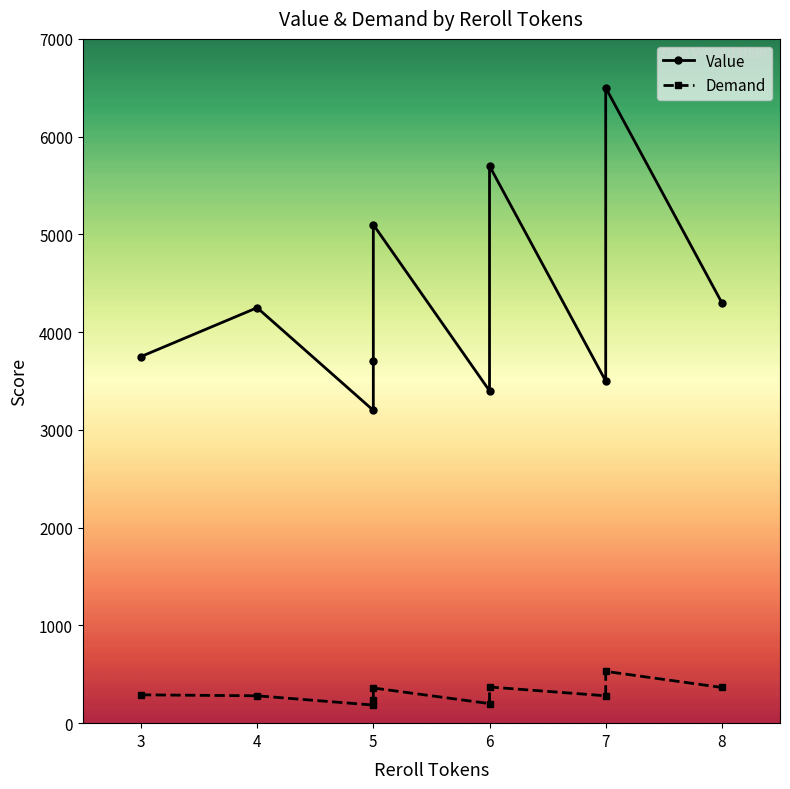

At Tobi Shiny, list the series in order from smallest to largest.

Demand, Value